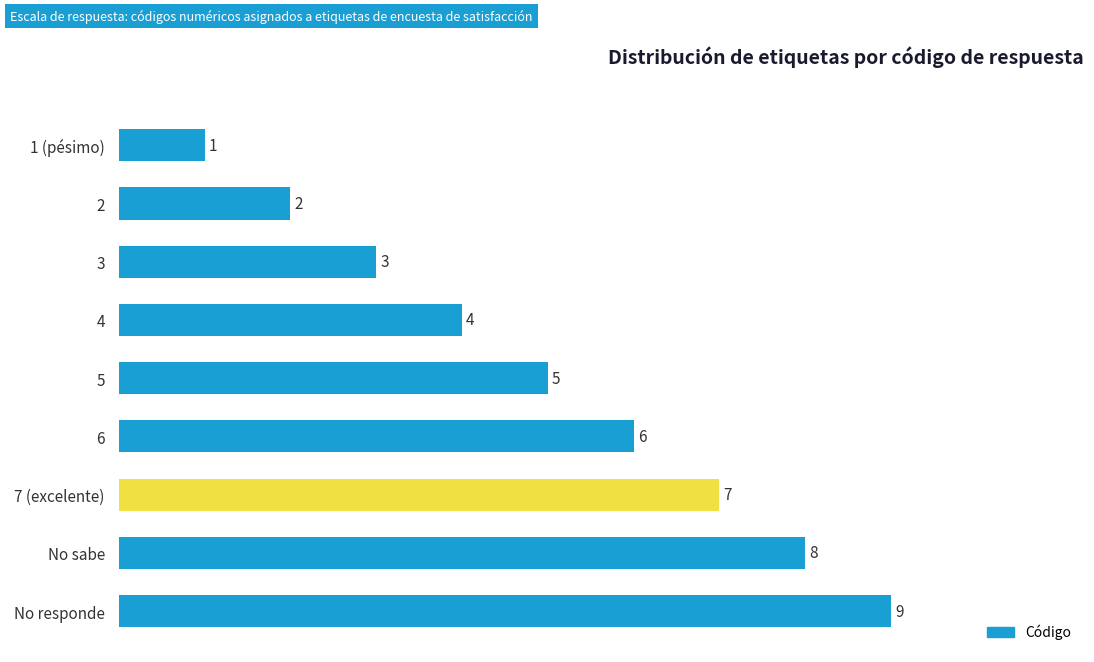

What is the value of the 7th bar from the top?

7